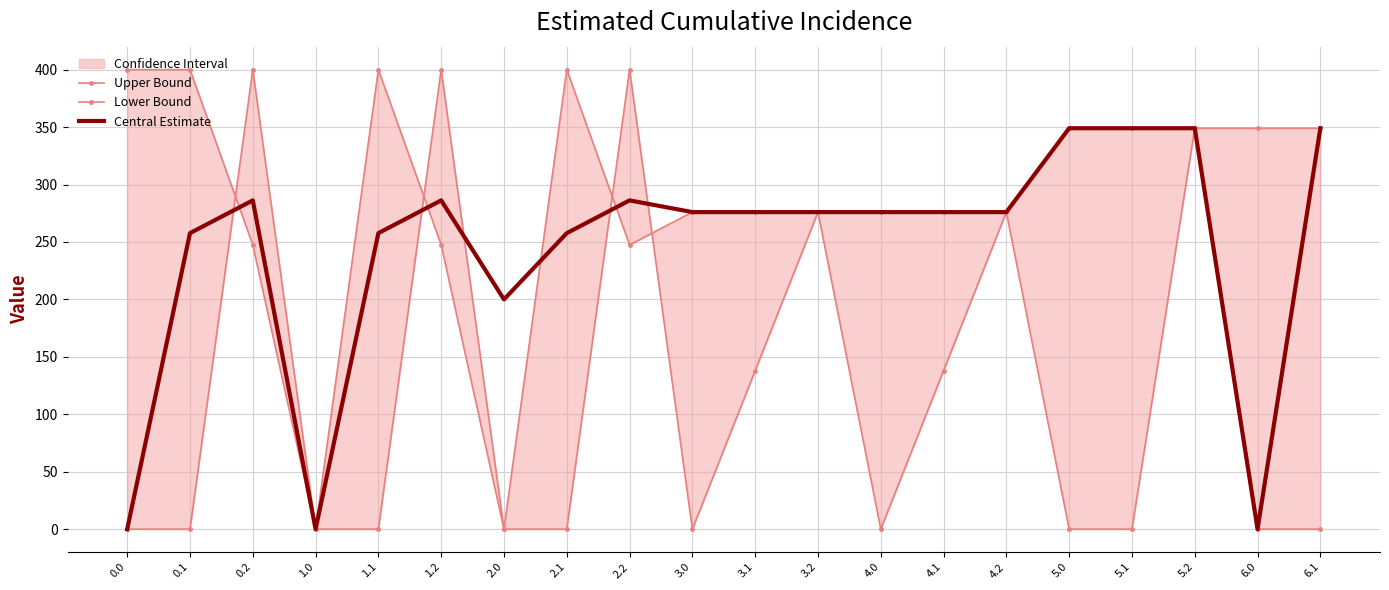

At how many categories does at least one series exceed 290?

12